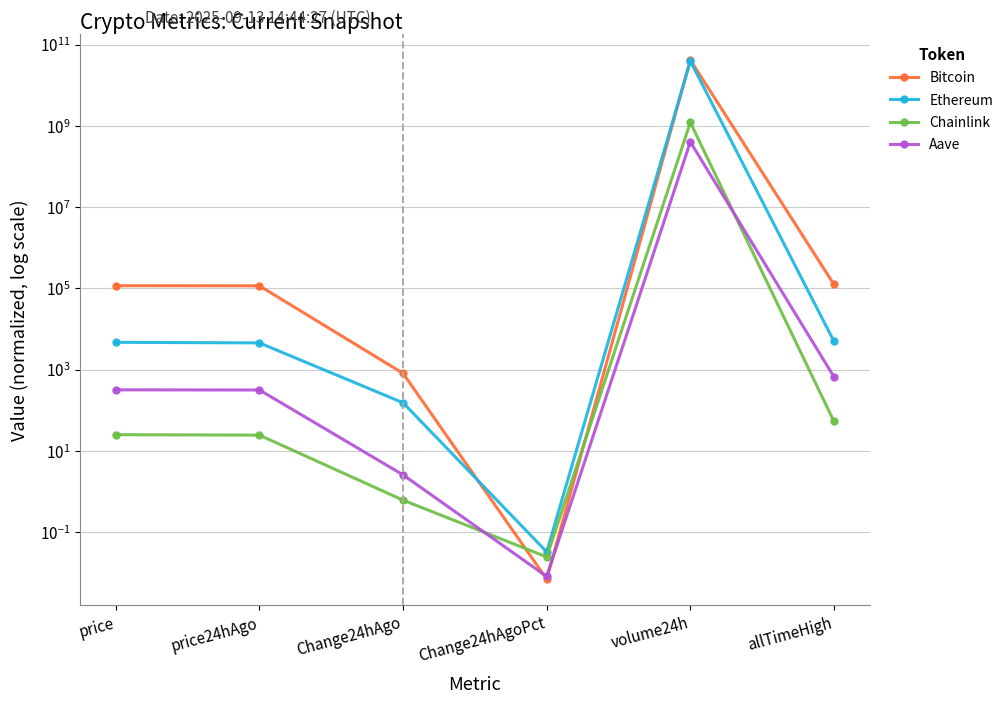

What are all the series names shown in the legend?

Bitcoin, Ethereum, Chainlink, Aave